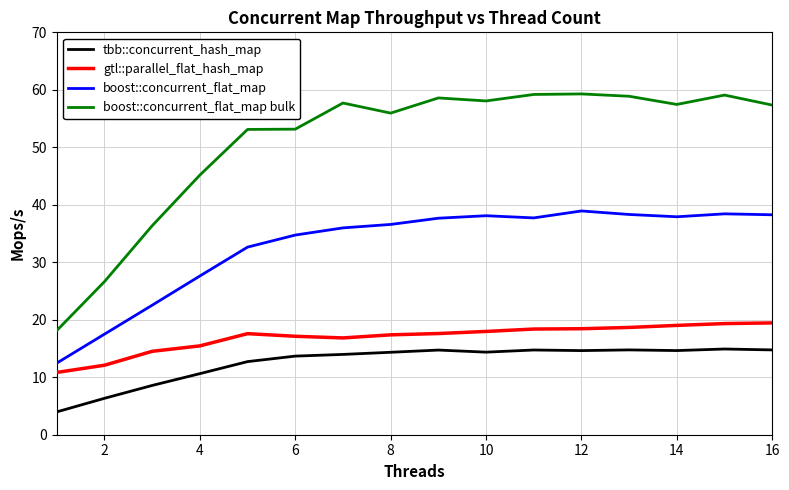

How many lines are shown in the chart?

4